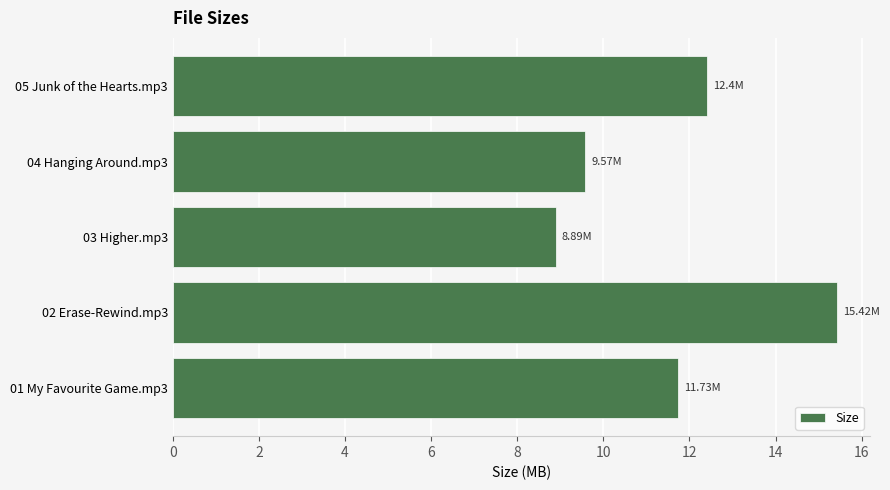

Count the number of categories in the chart.

5